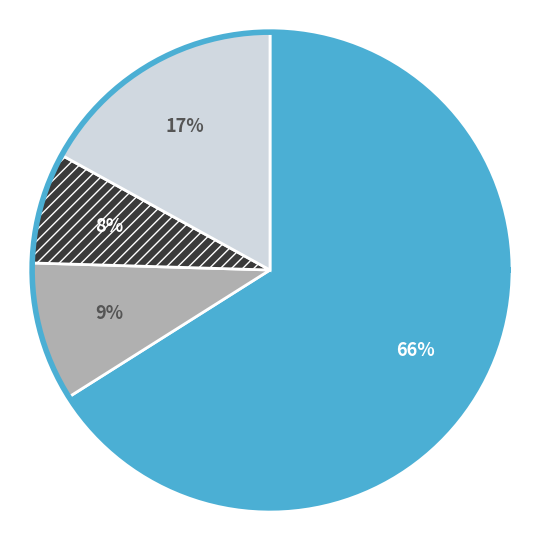

How much of the chart is everything except PENALITES?

92.5%